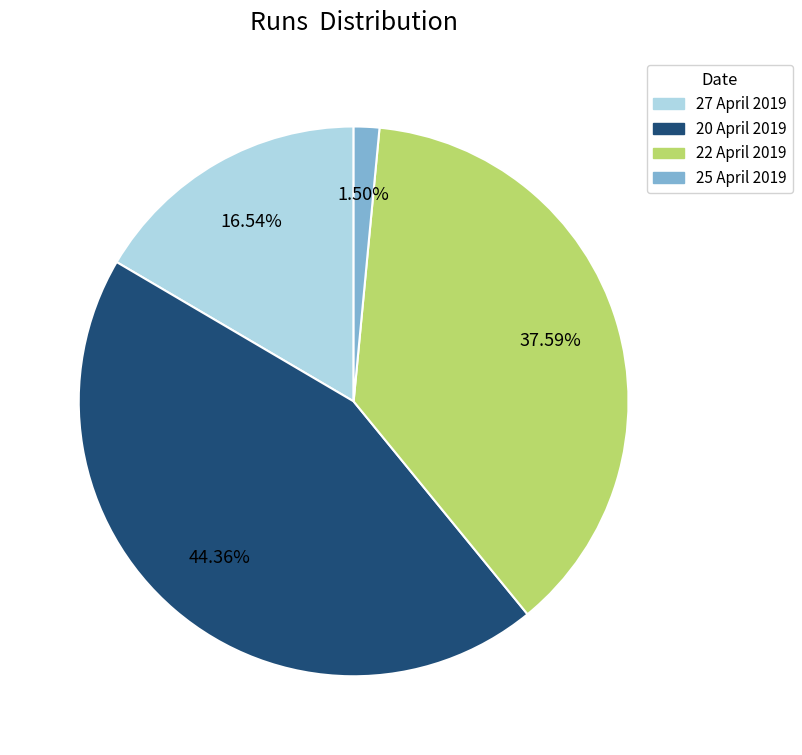

Count the number of slices in the pie.

4